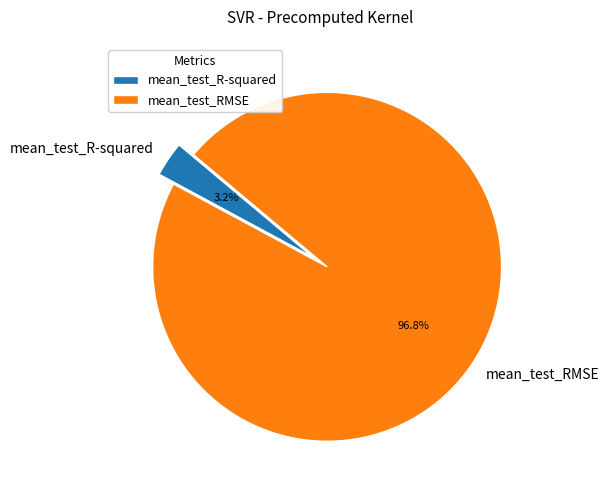

Which has a higher value, mean_test_RMSE or mean_test_R-squared?

mean_test_RMSE